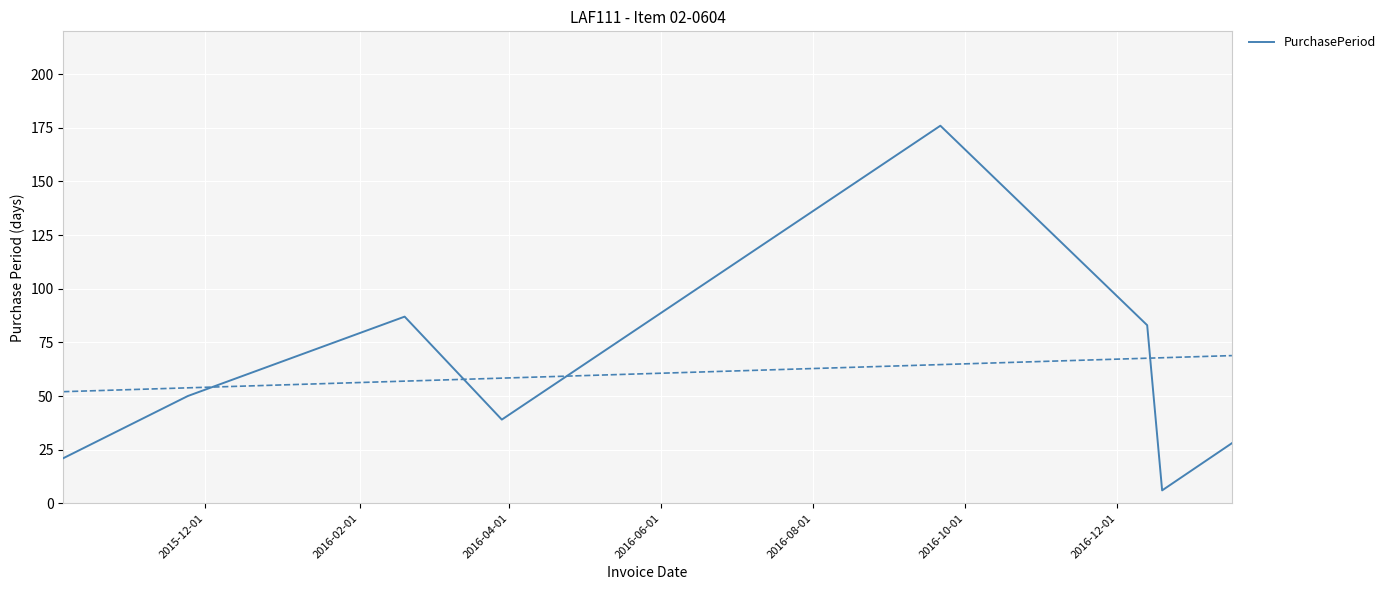

What is the maximum value shown in the chart?

176